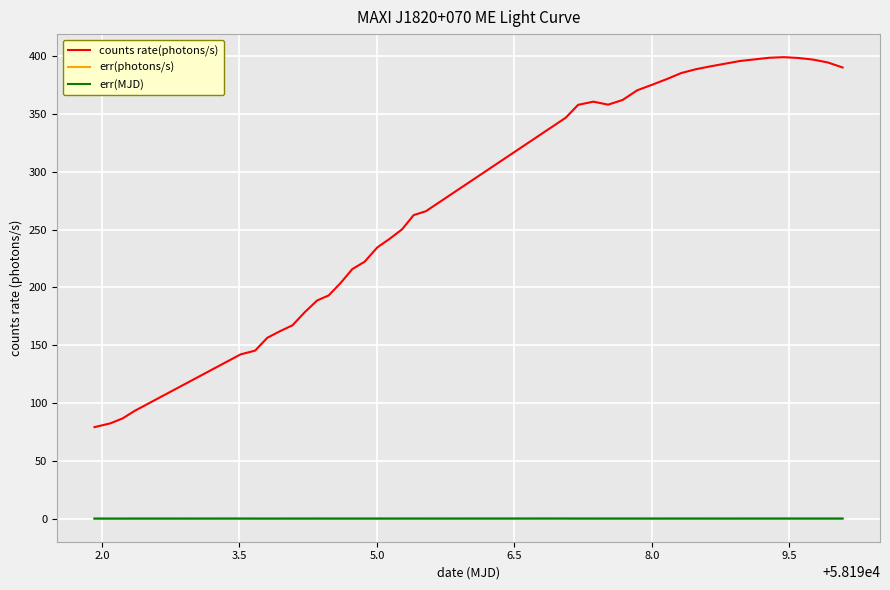

True or false: counts rate(photons/s) and err(MJD) cross at least once.

False